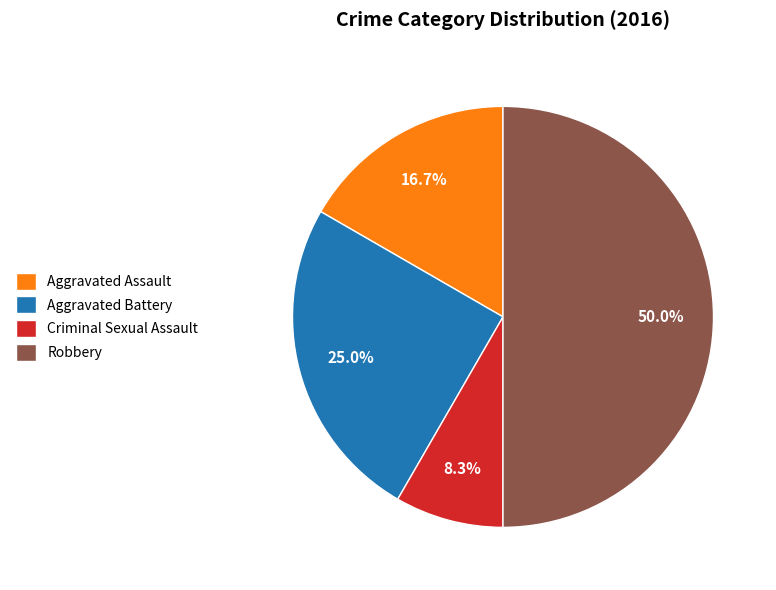

Is Aggravated Assault the majority of the pie?

No